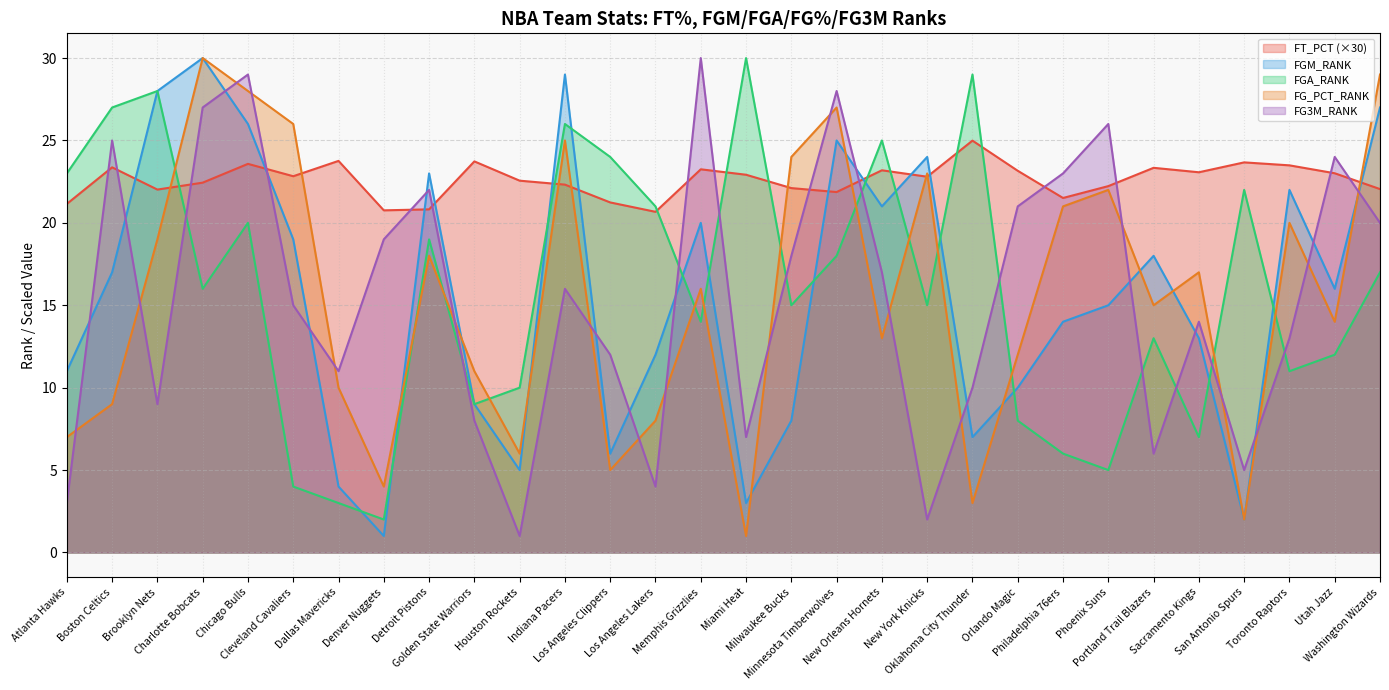

What is the difference between the FGA_RANK values at Atlanta Hawks and Cleveland Cavaliers?

19.0